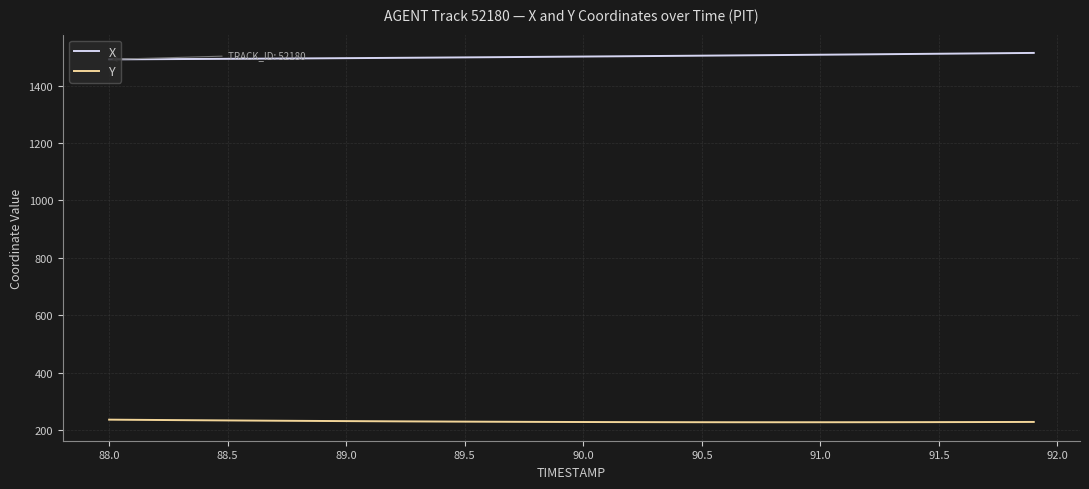

List the series in order of their overall mean, lowest first.

Y, X